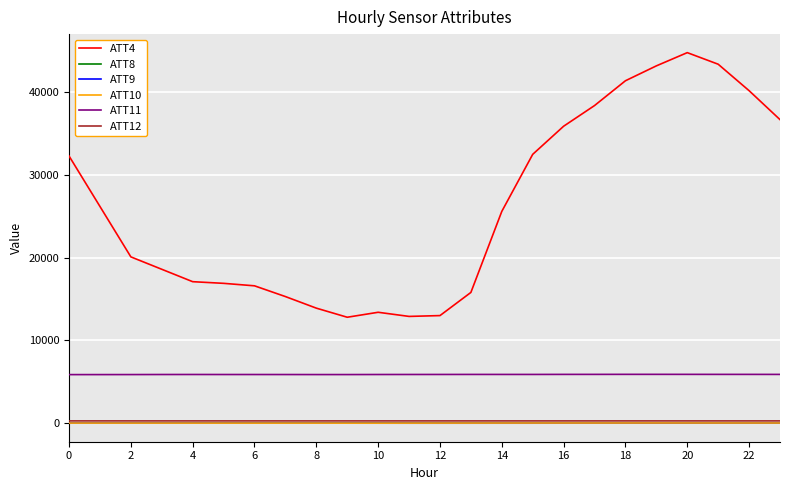

What is the greatest value displayed?

44800.0